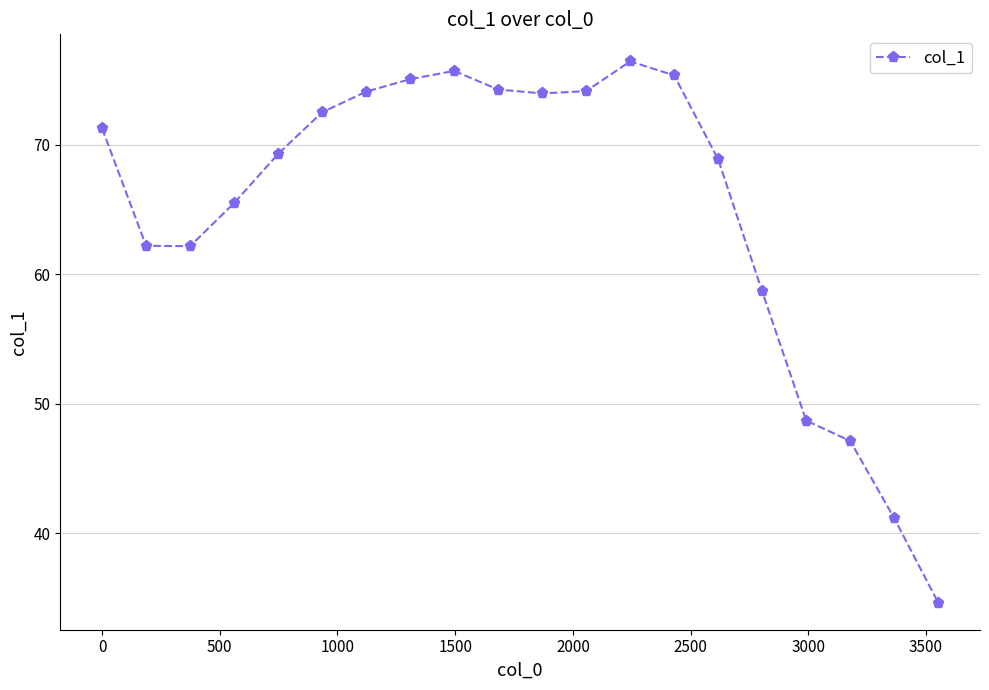

What is the maximum value shown in the chart?

76.5